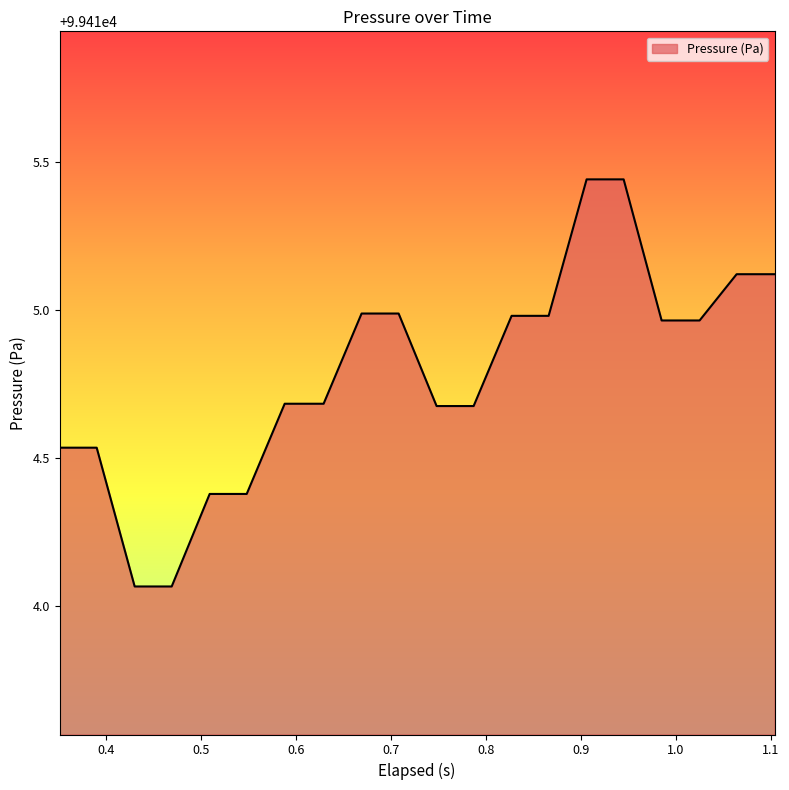

Is this an area chart (filled region under the line)?

Yes